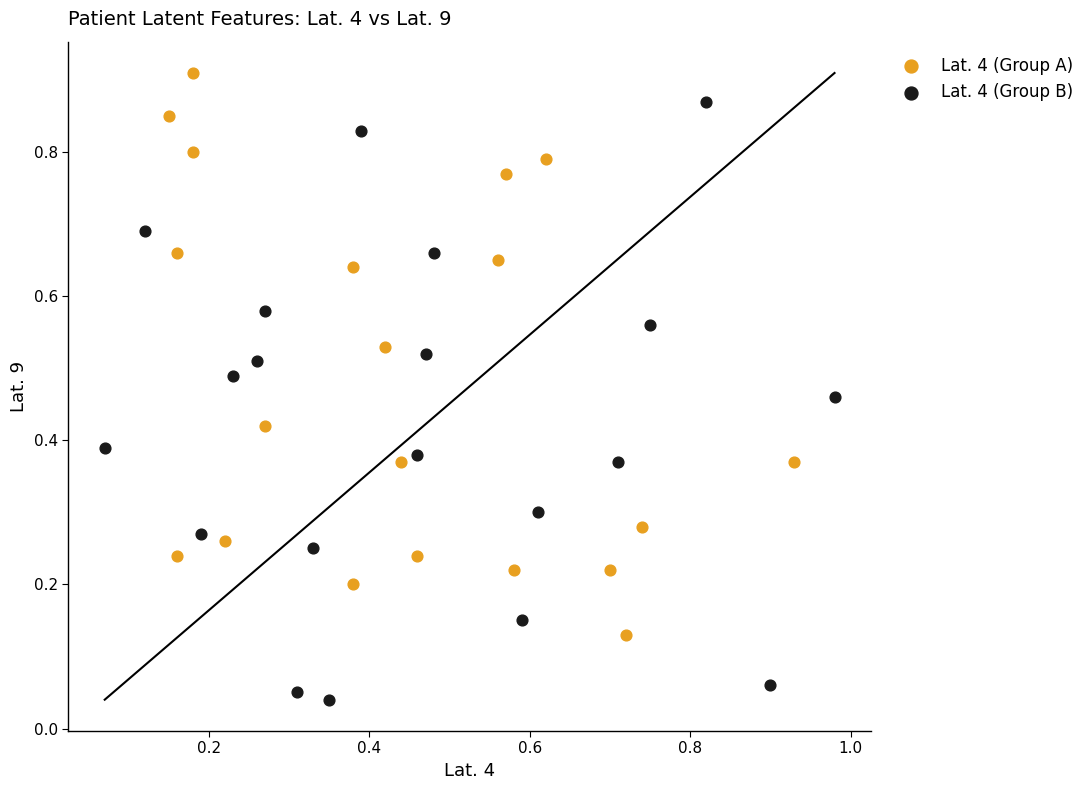

What are all the series names shown in the legend?

Lat. 4 (Group A), Lat. 4 (Group B)